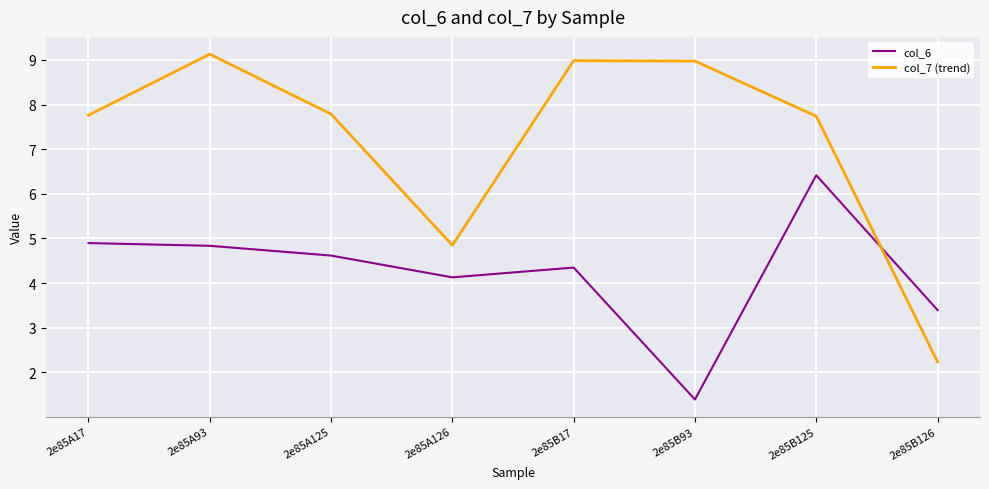

Which category has the highest value in the col_7 (trend) series?

2e85A93